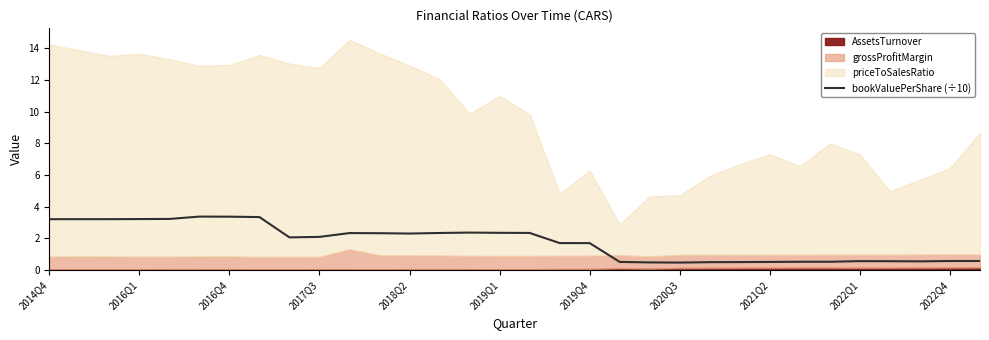

What is the average value?

1.8